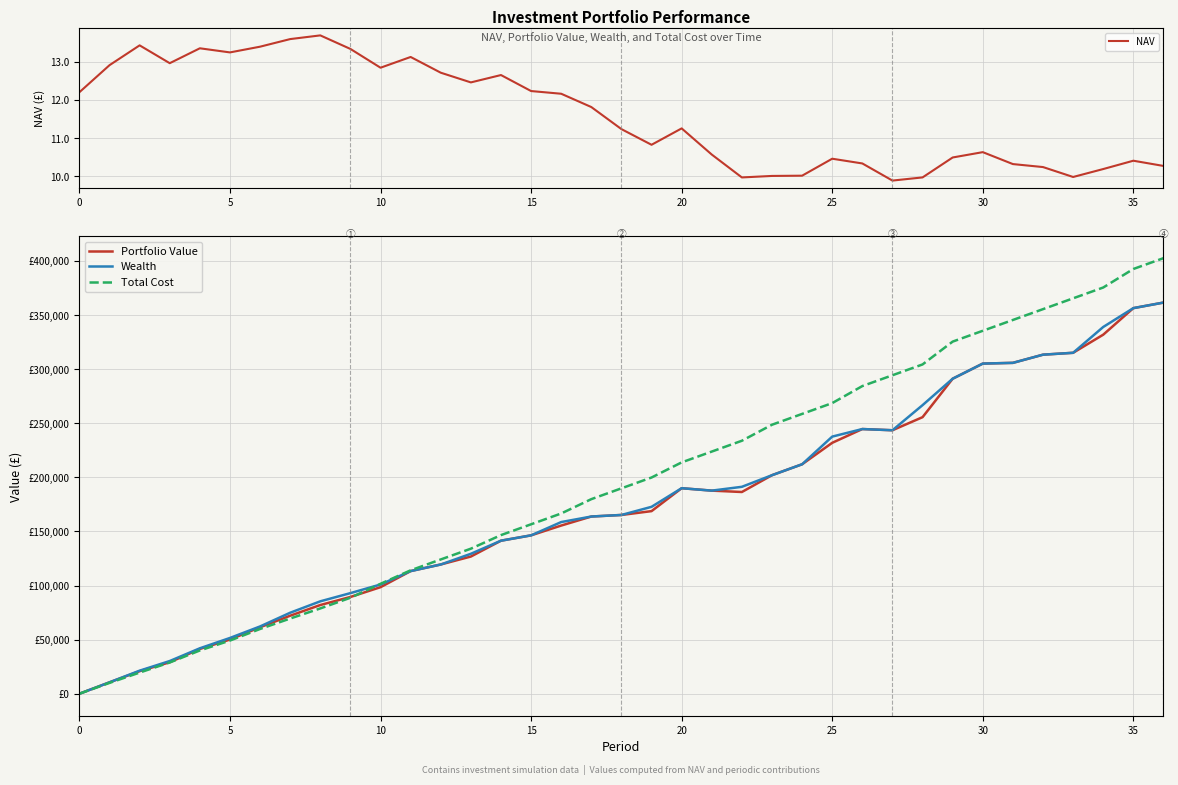

What is the value of the NAV point at the 18th from the left?

11.8